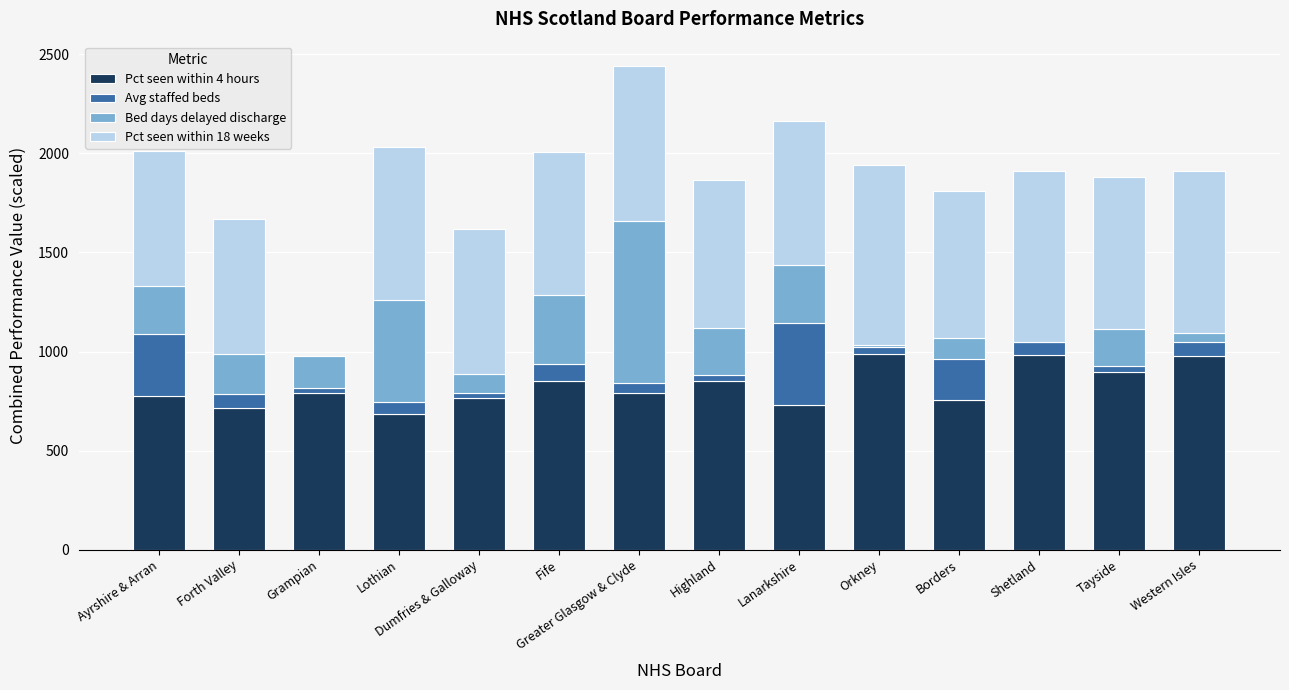

At which category is the sum across all series the highest?

Greater Glasgow & Clyde